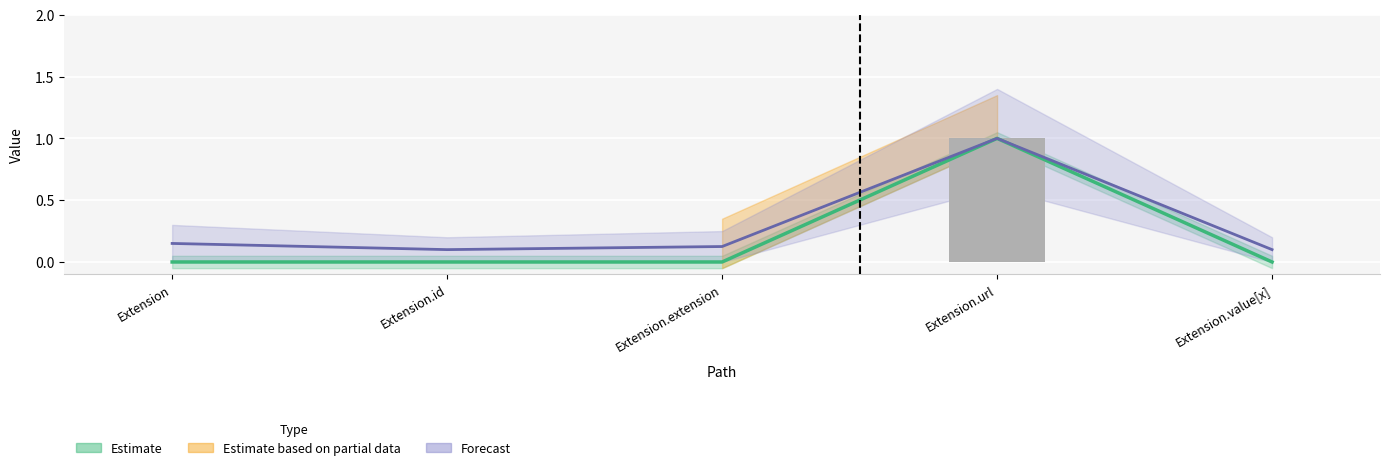

What is the sum of all Forecast line values?

1.5